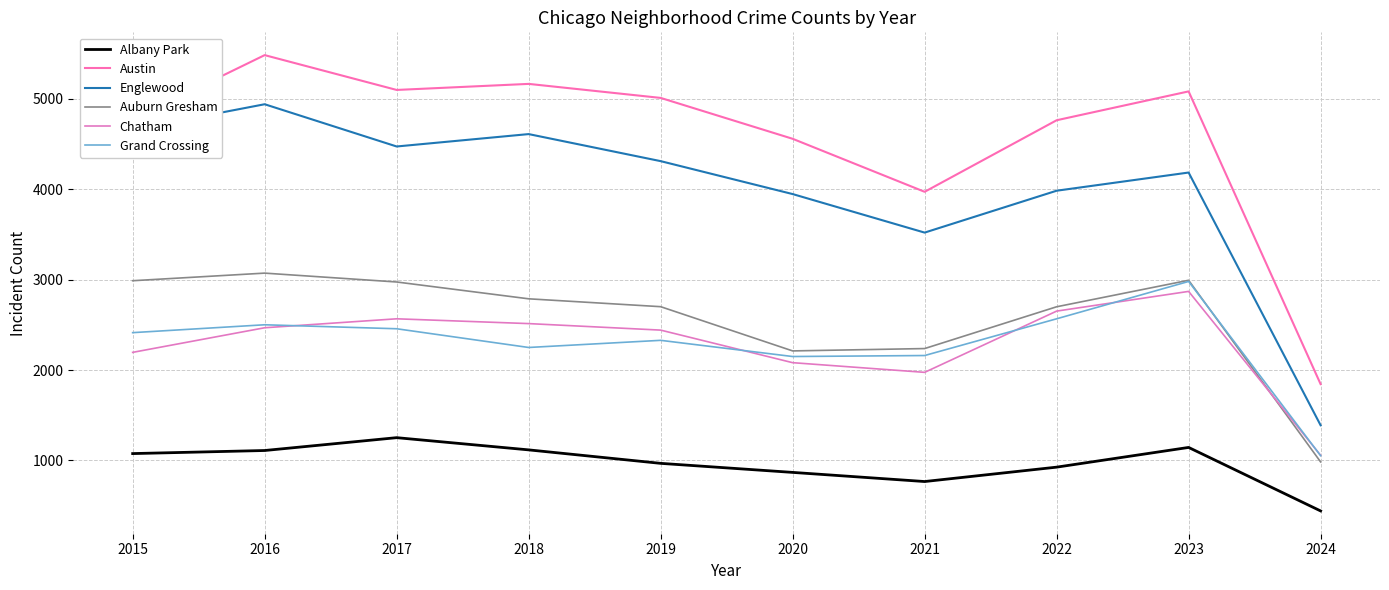

Which category has the highest value across all series?

2016